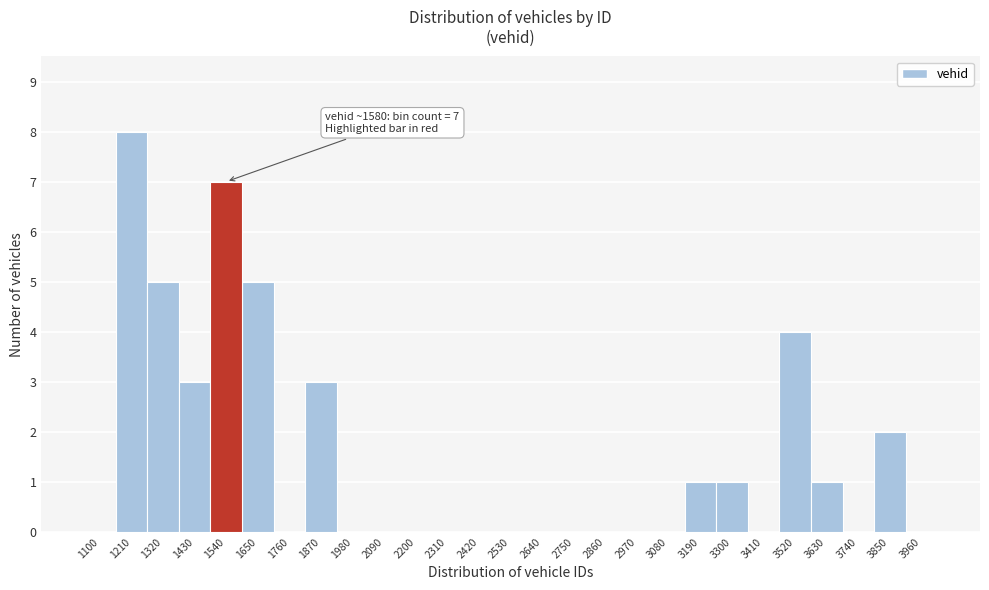

Reading left to right, what are all the values shown in this chart?

1100=0	1210=8	1320=5	1430=3	1540=7	1650=5	1760=0	1870=3	1980=0	2090=0	2200=0	2310=0	2420=0	2530=0	2640=0	2750=0	2860=0	2970=0	3080=0	3190=1	3300=1	3410=0	3520=4	3630=1	3740=0	3850=2	3960=0